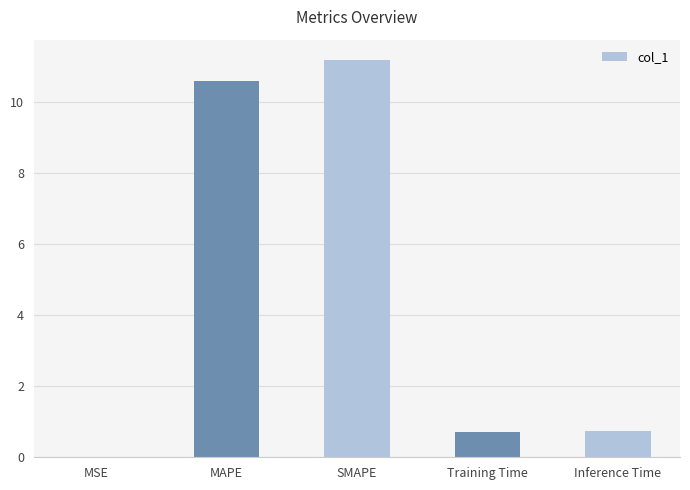

Are the bars grouped side by side (vs. stacked)?

No